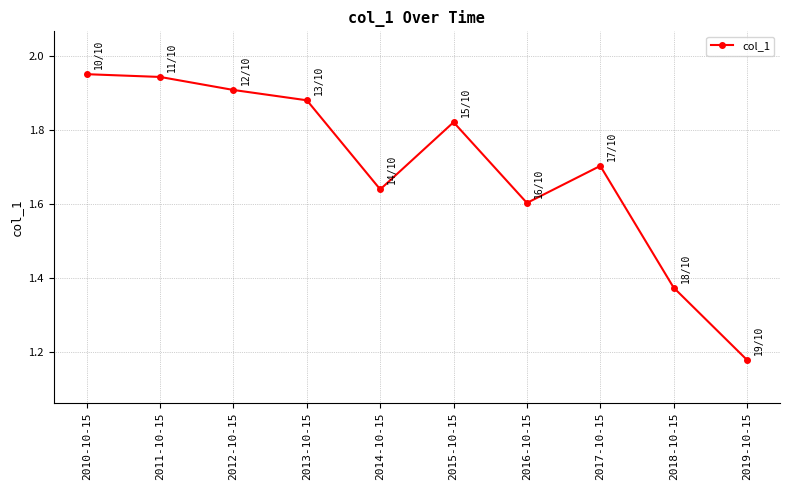

Is it true that the value at 2016-10-15 is 1.6?

True